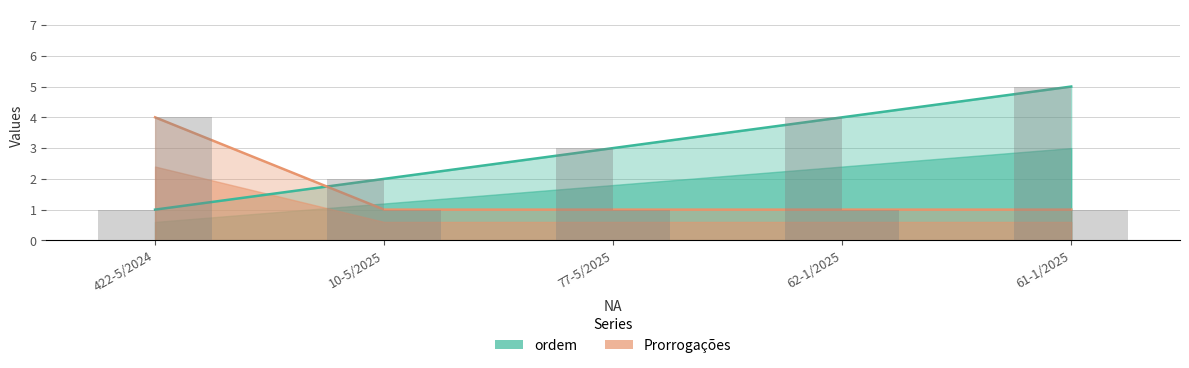

What is the difference between the maximum and second lowest values in the ordem series?

3